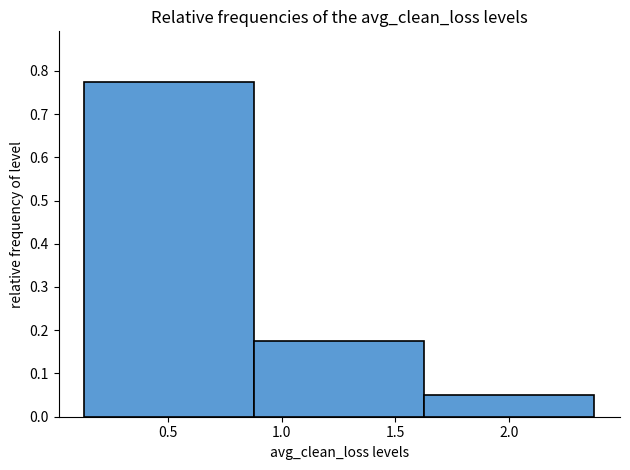

Which range on the x-axis has the tallest bar?

0.15 to 0.90